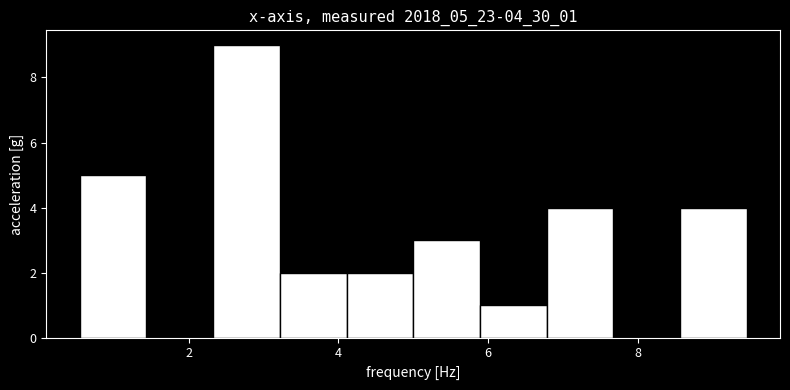

Reading left to right, transcribe this chart: for each bar, give the range it covers on the x-axis and its height. Neither the bar edges nor the heights are printed on the chart, so give them approximately, as read against the axes.

0.6 to 1.4: 5
1.4 to 2.4: 0
2.4 to 3.2: 9
3.2 to 4.2: 2
4.2 to 5.0: 2
5.0 to 5.8: 3
5.8 to 6.8: 1
6.8 to 7.6: 4
7.6 to 8.6: 0
8.6 to 9.4: 4